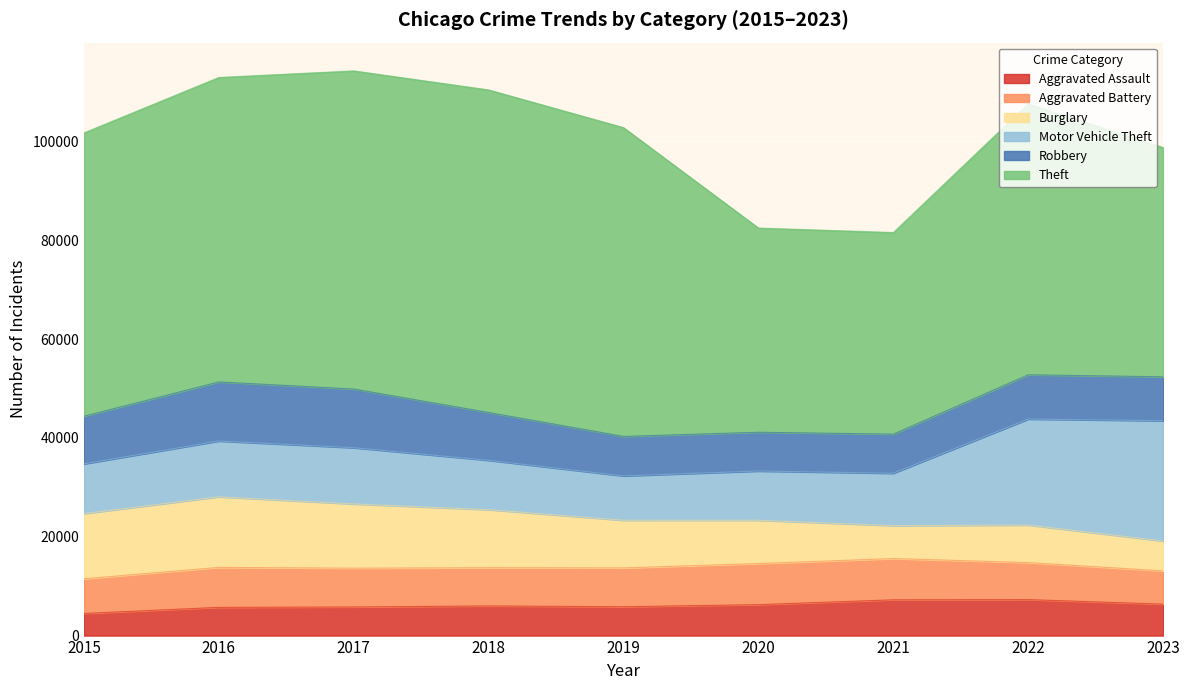

Is it true that Robbery equals 7855 at 2020?

True